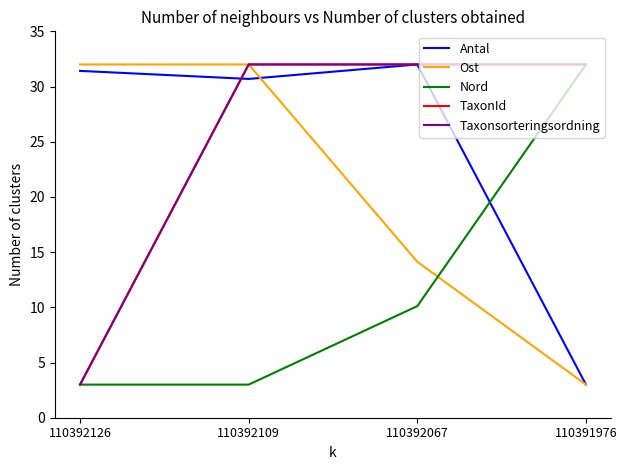

Does the chart display data point markers on the line(s)?

No